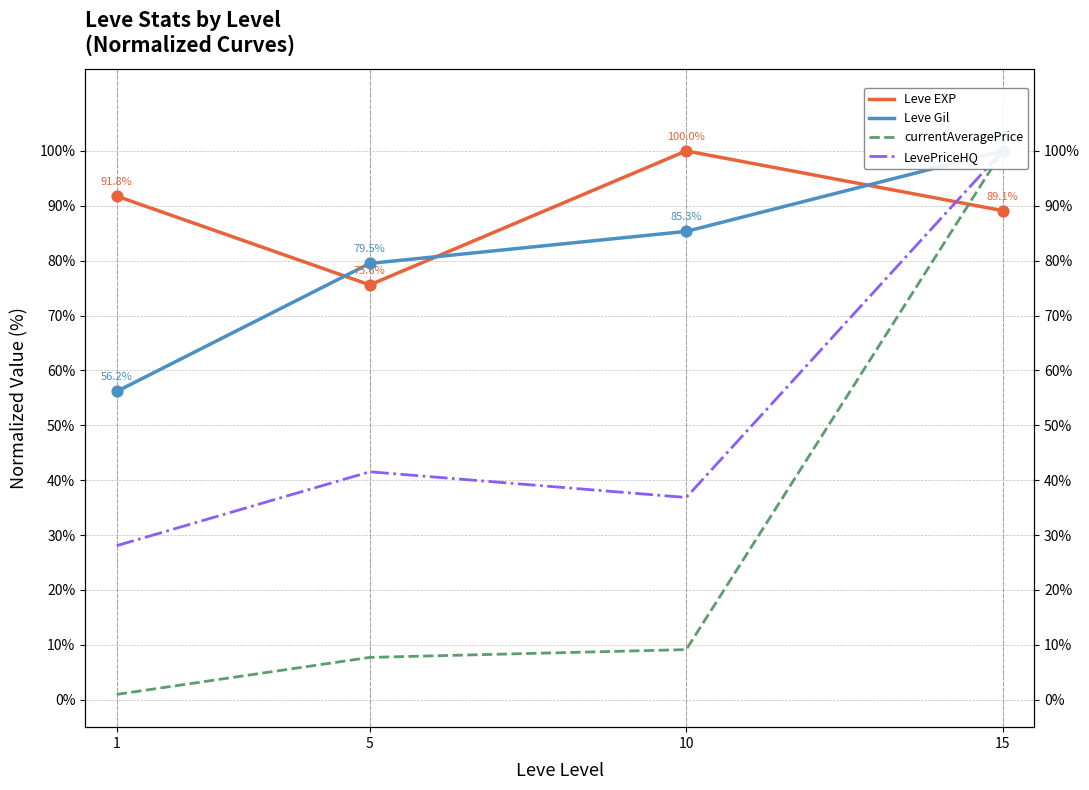

At which category is the sum across all series the highest?

15